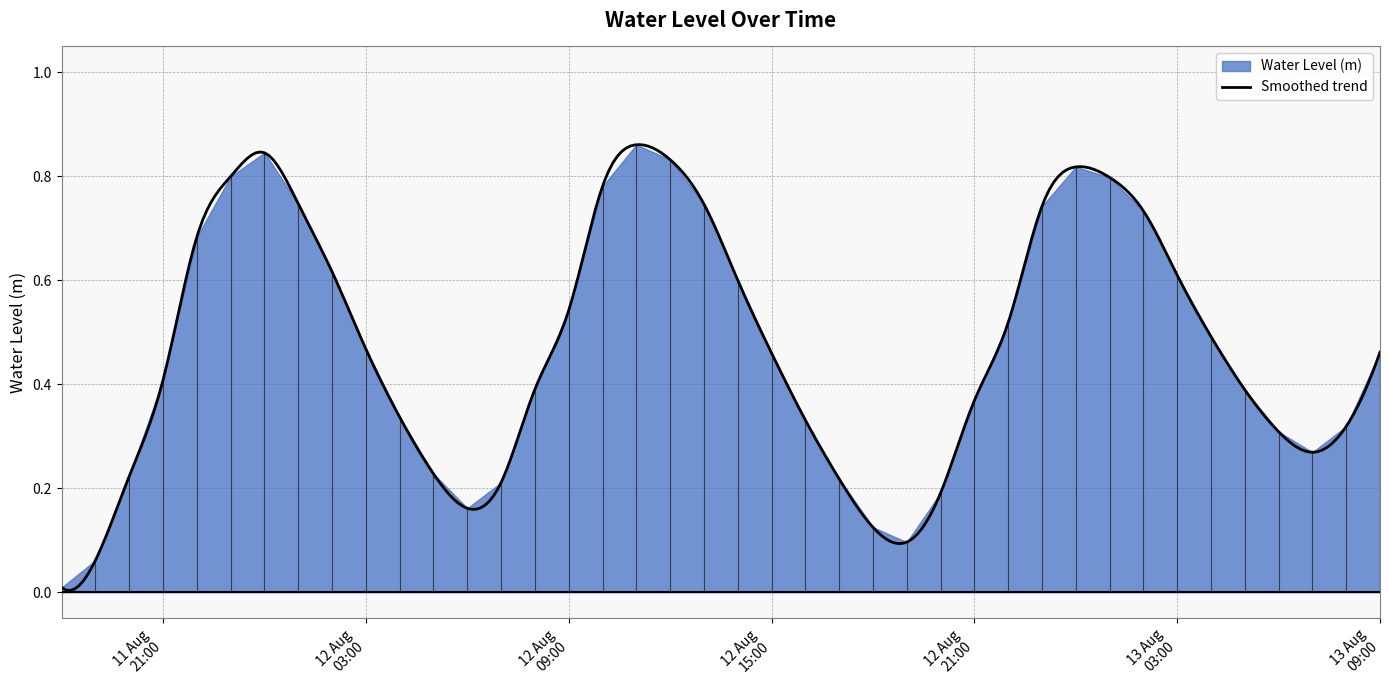

Does the chart have visible grid lines?

Yes